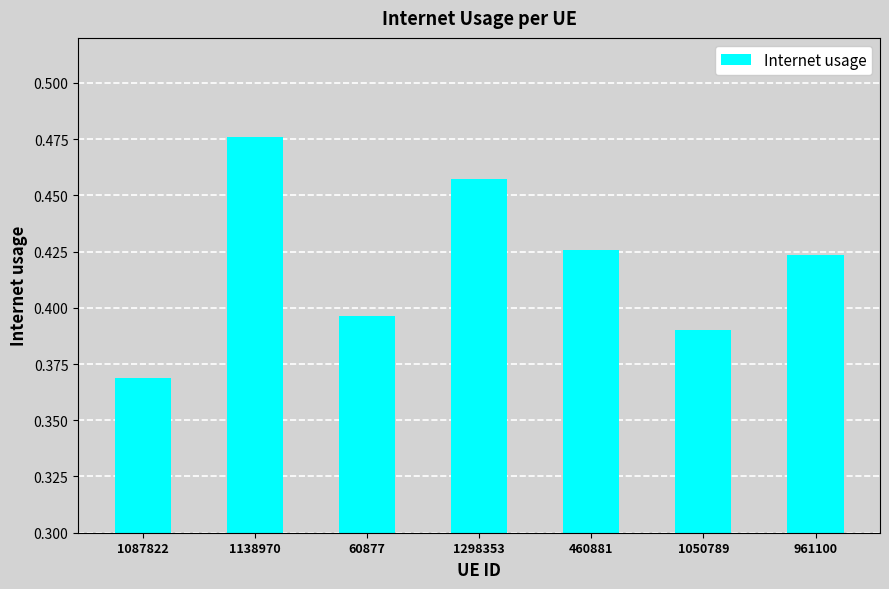

At which label is the value closest to 0?

1087822